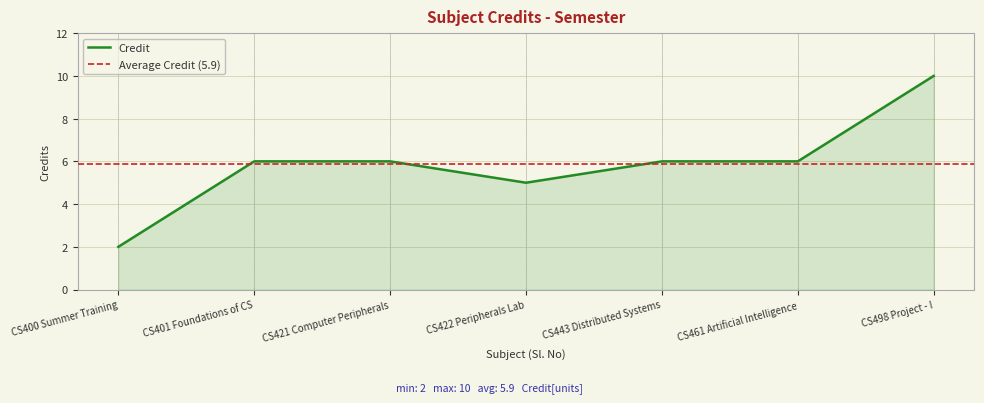

The value of Credit at CS400 Summer Training is 4. True or false?

False